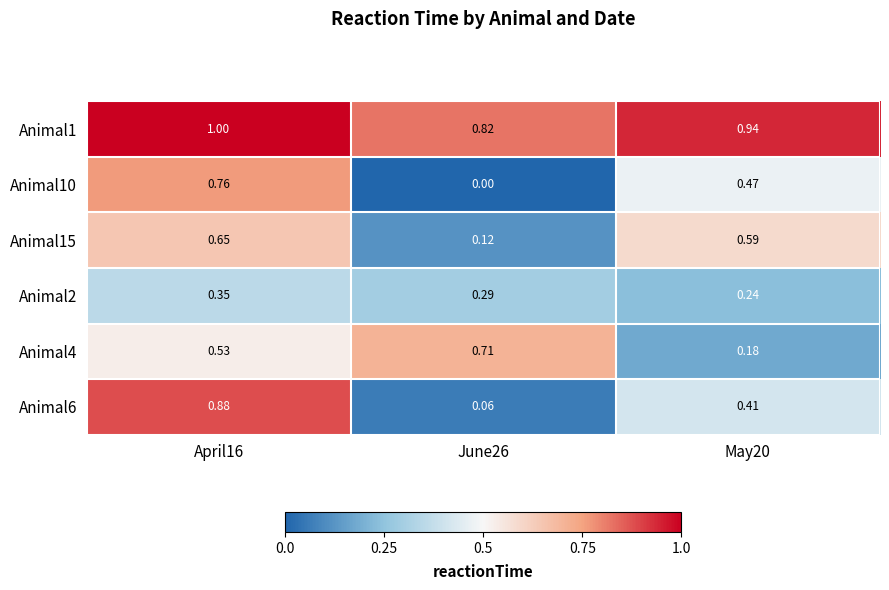

Is the value of Animal2 at June26 greater than the value of Animal4 at May20?

Yes